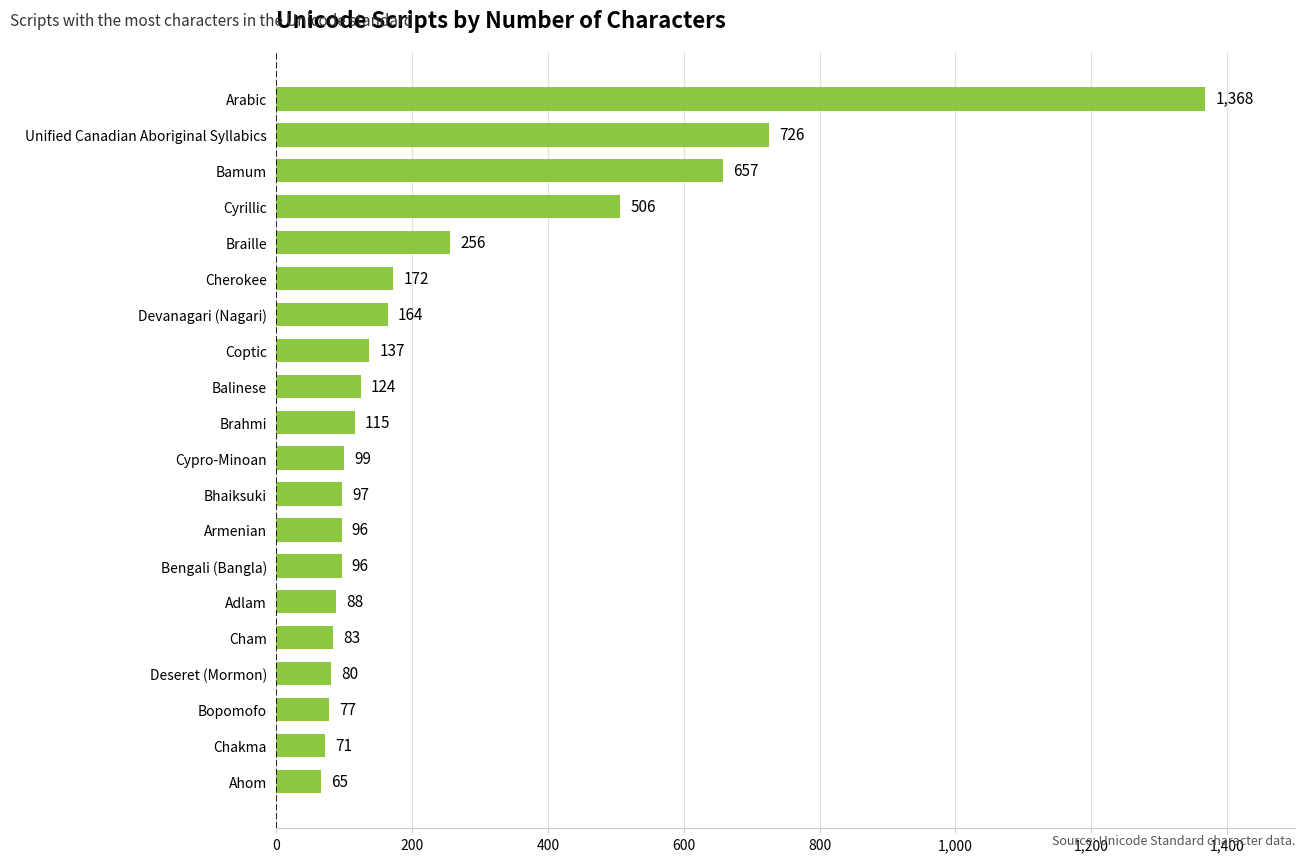

How many data points does each series have?

20